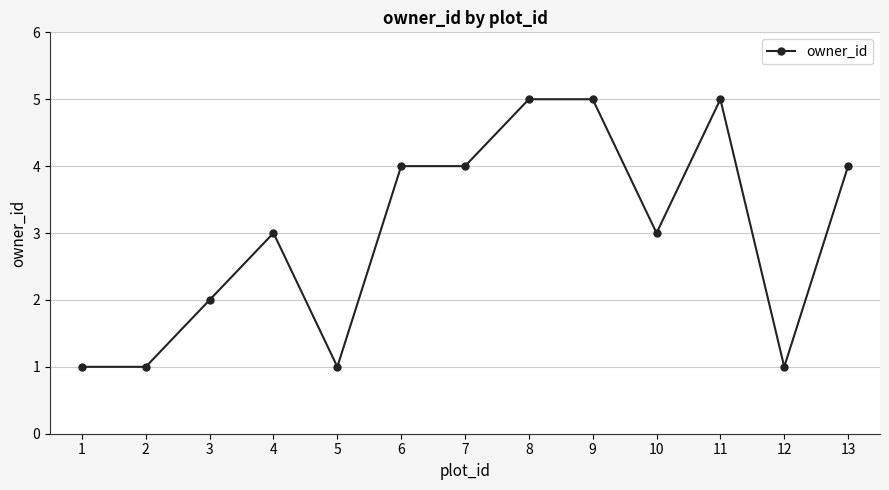

What is the maximum value shown in the chart?

5